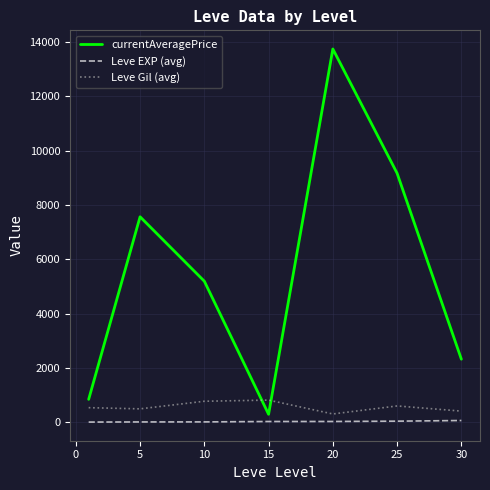

What is the difference between the maximum and second lowest values in the Leve Gil (avg) series?

405.0